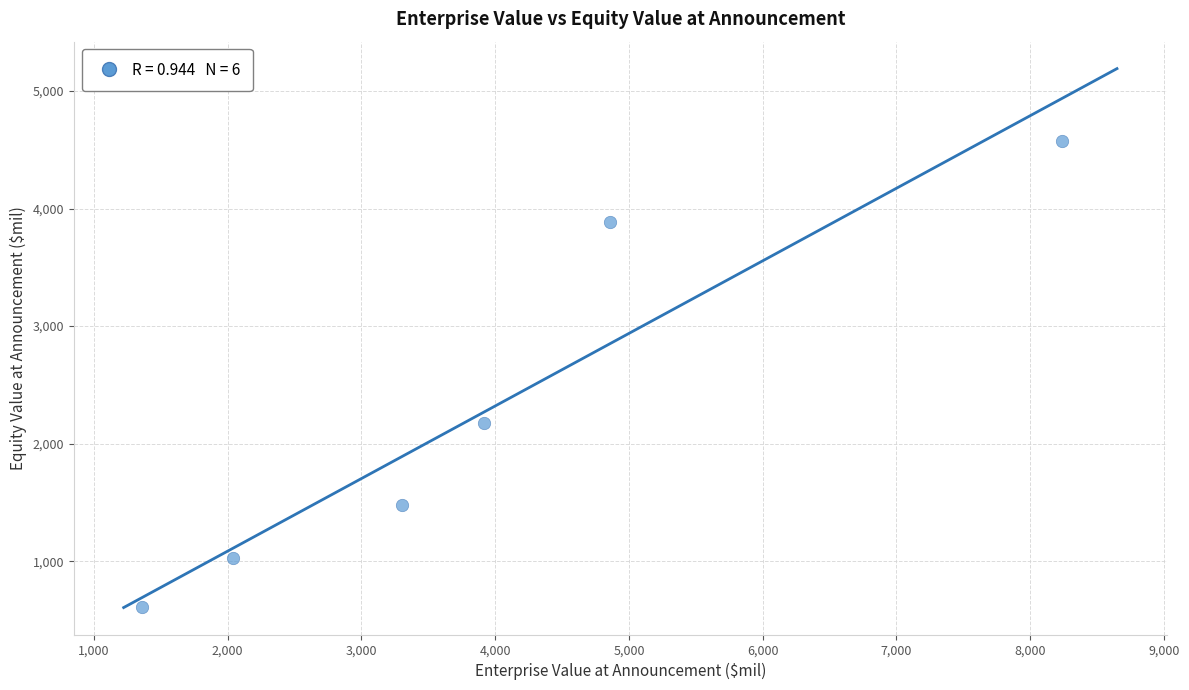

What is the average Y value?

2291.9